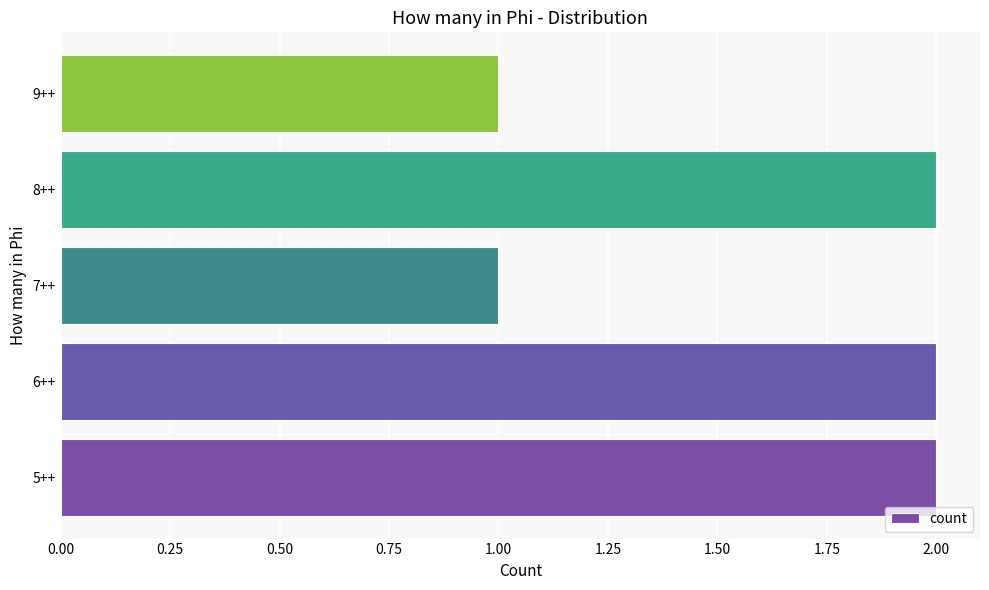

Are the bars horizontal?

Yes